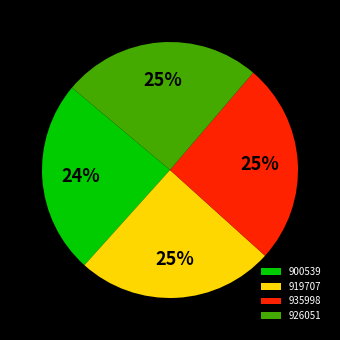

Approximately how many times larger is the value at 900539 compared to 935998?

1.0